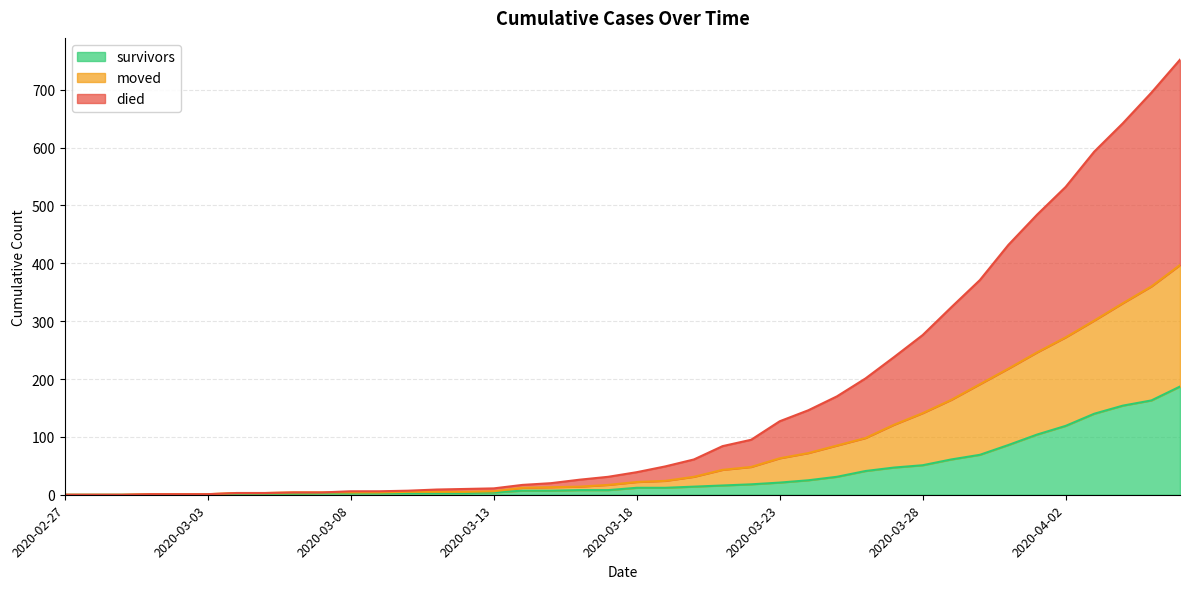

How many values in moved are above zero?

37